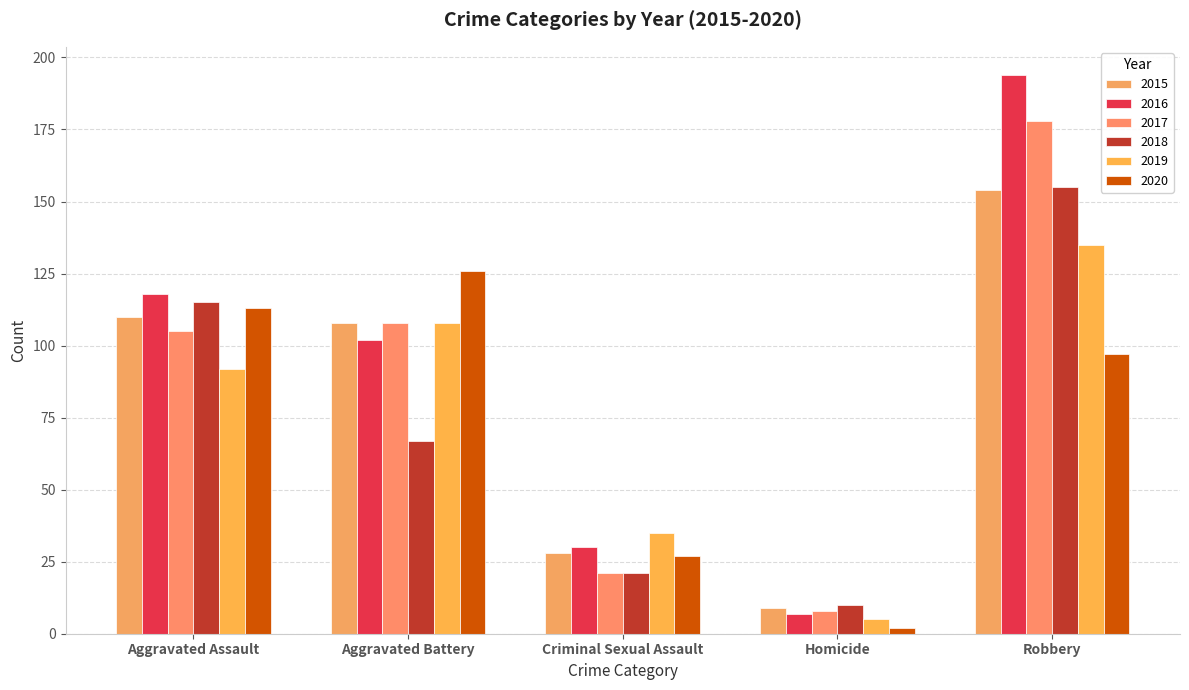

What is the greatest value displayed?

194